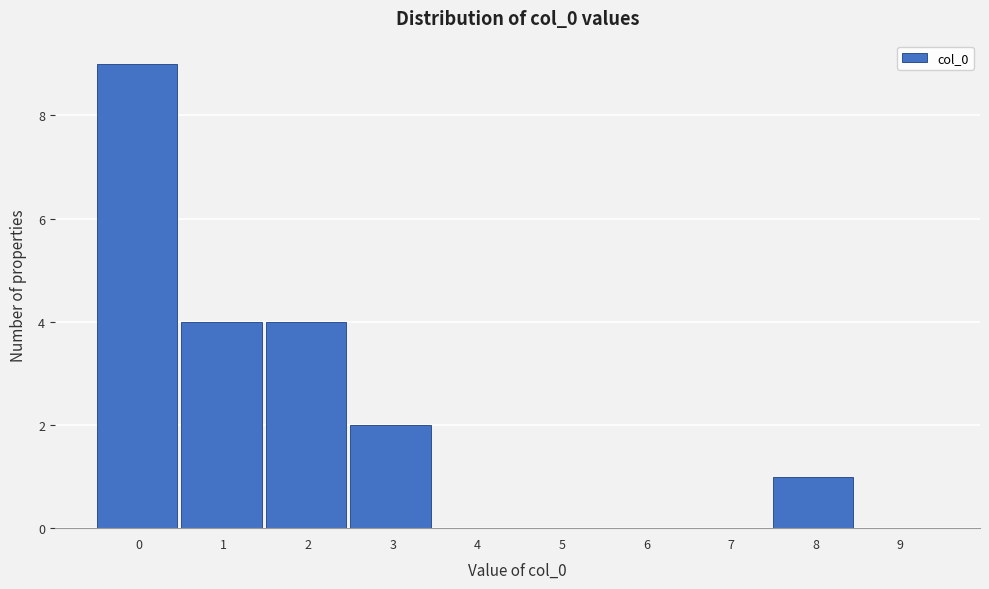

Reading right to left, extract all data points from this chart.

9=0	8=1	7=0	6=0	5=0	4=0	3=2	2=4	1=4	0=9